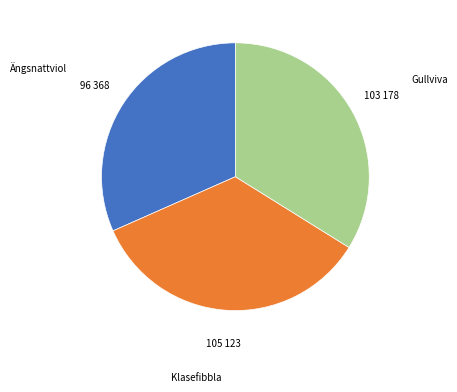

Approximately how many times larger is the value at Ängsnattviol compared to Klasefibbla?

0.9